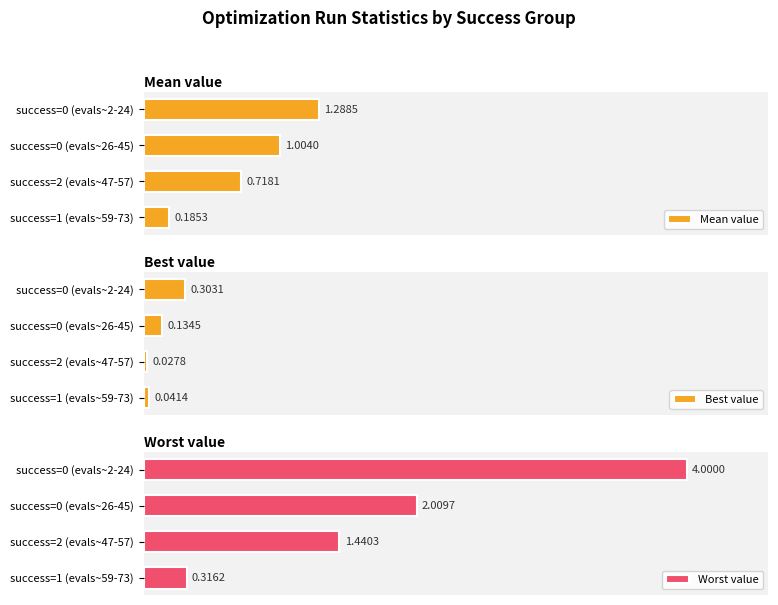

List the labels in order of Mean value value, largest first.

success=0 (evals~2-24), success=0 (evals~26-45), success=2 (evals~47-57), success=1 (evals~59-73)